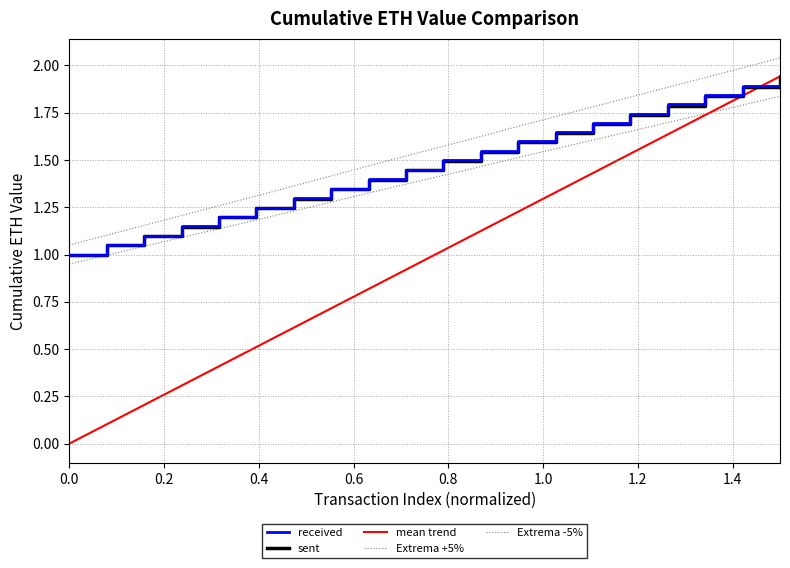

How many lines are shown in the chart?

5